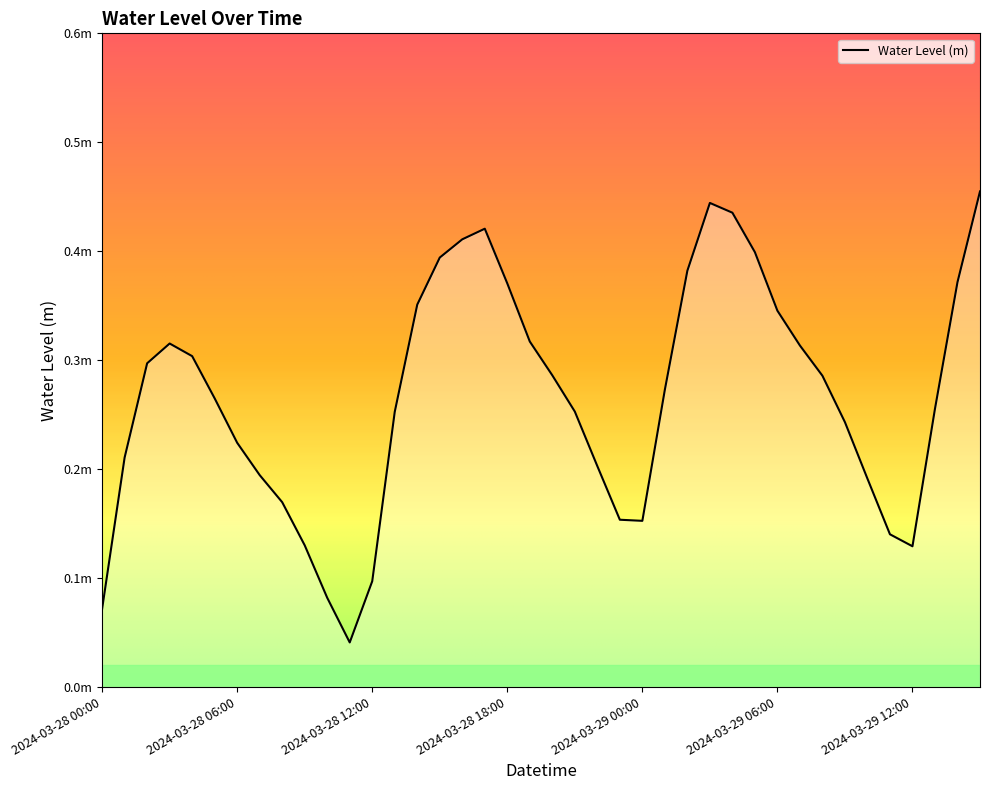

Does the chart have visible grid lines?

No